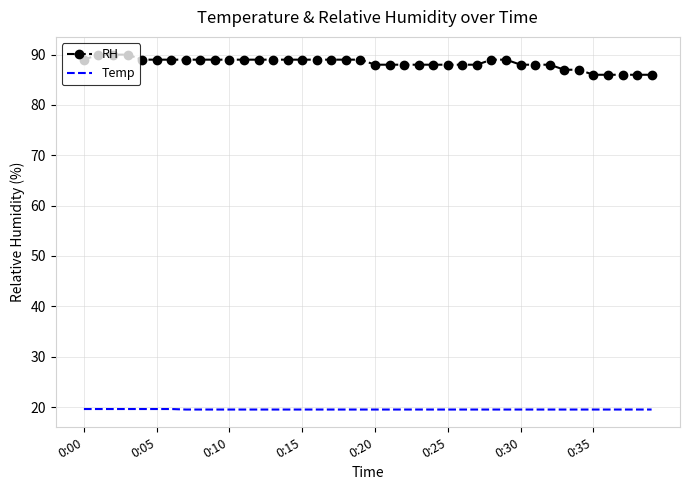

True or false: RH and Temp cross at least once.

False